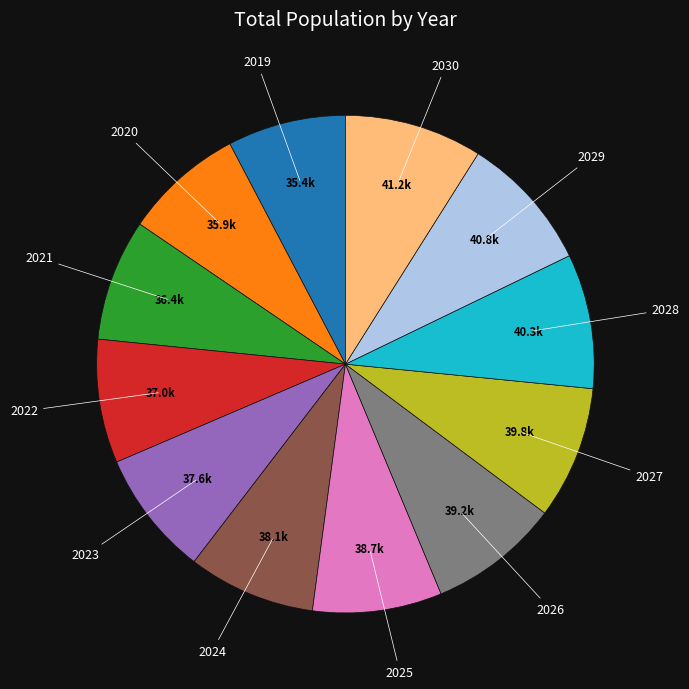

Is there a majority slice in this chart?

No